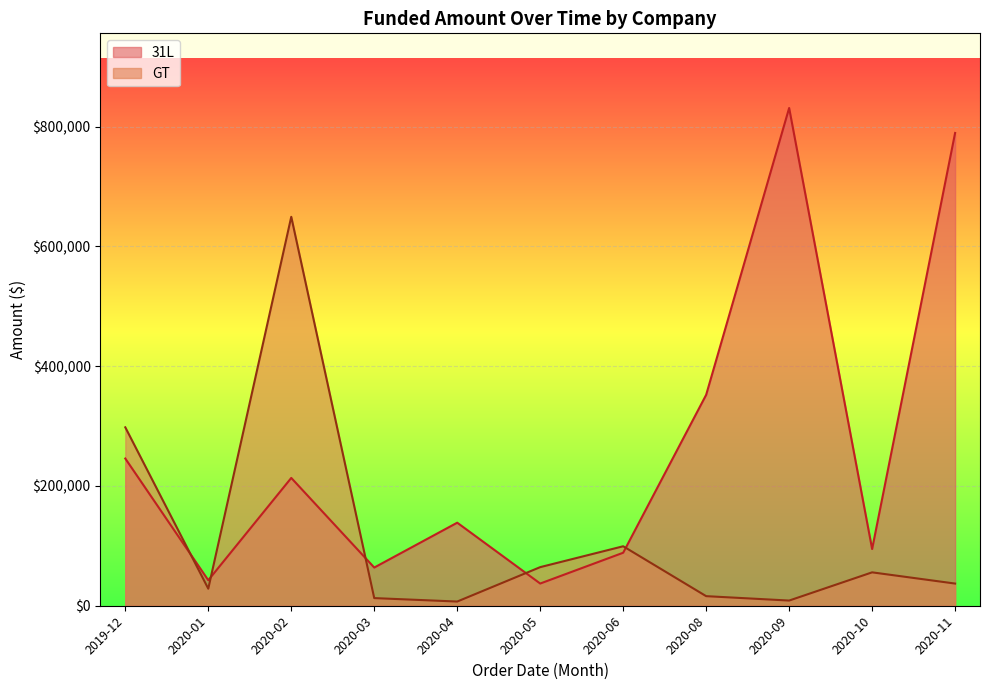

Is it true that 31L equals 7891.3 at 2019-12?

False